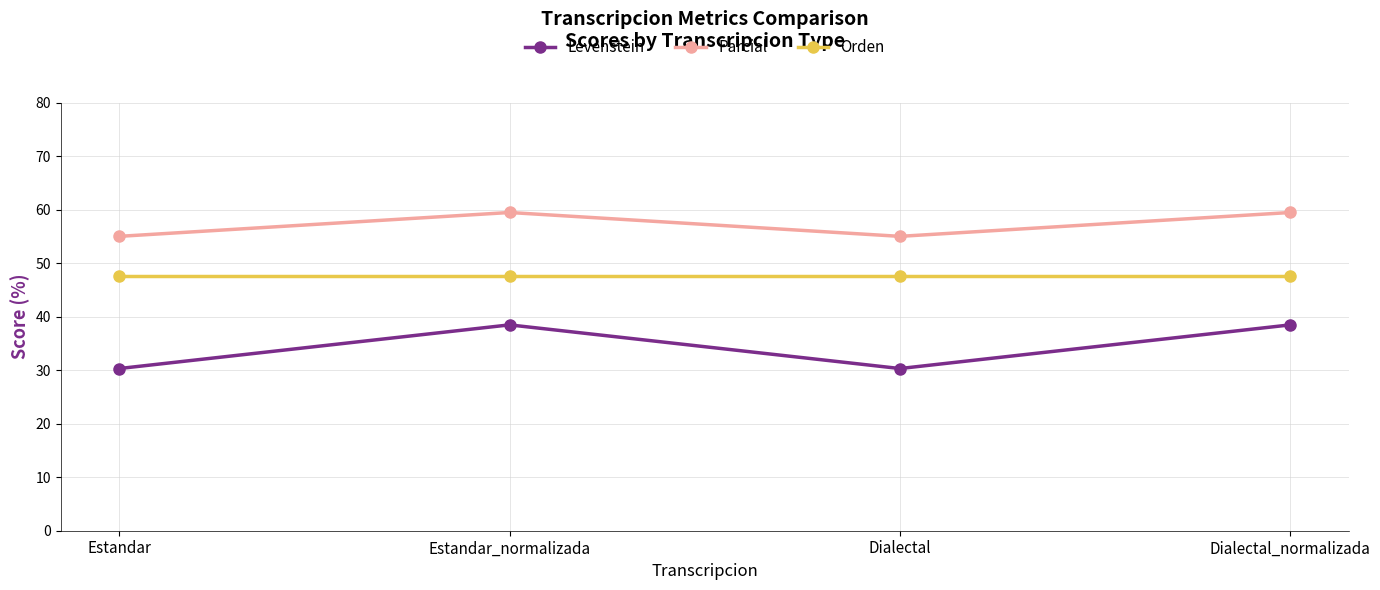

What is the label of the 3rd point from the right?

Estandar_normalizada